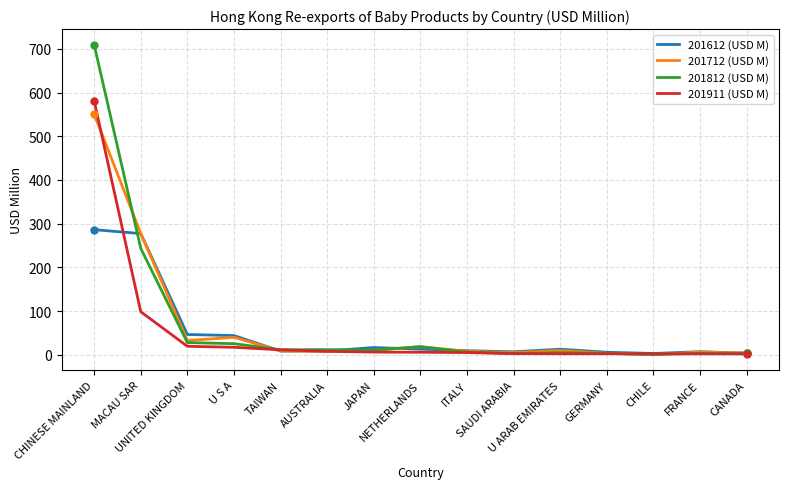

What is the greatest value displayed?

709.8